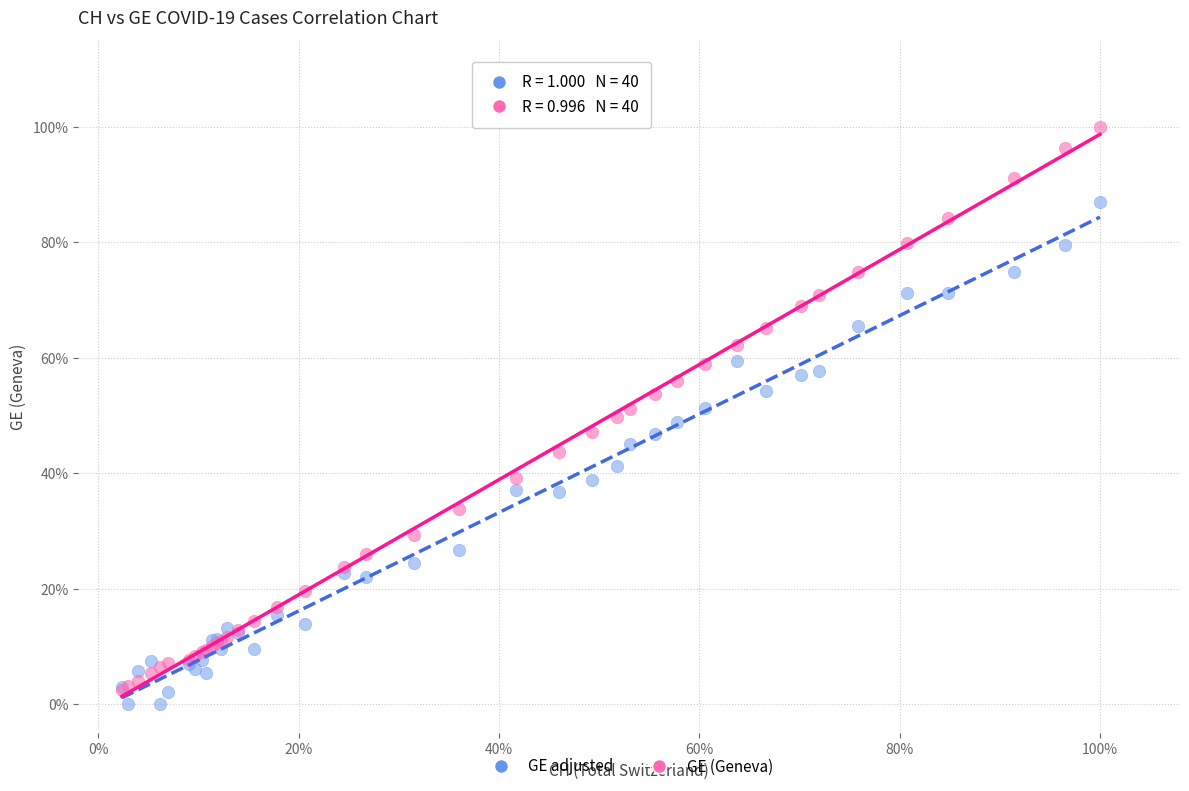

What are all the series names shown in the legend?

GE adjusted, GE (Geneva)